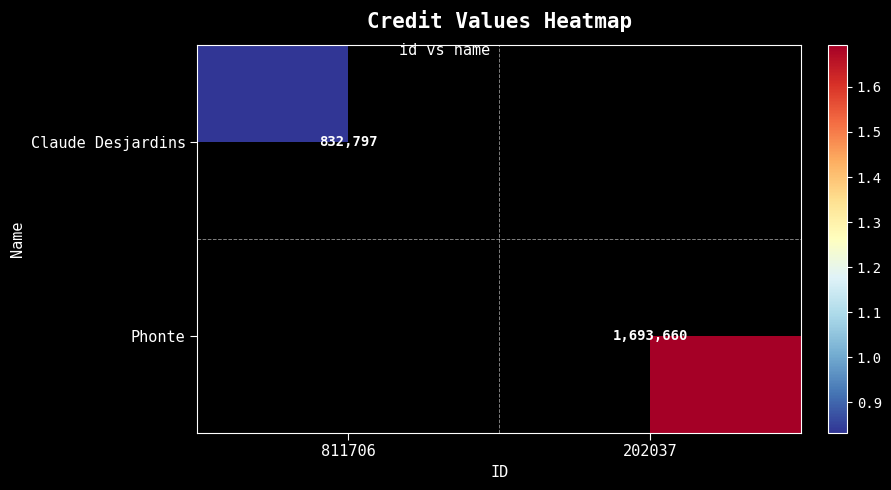

How many data points does each series have?

2